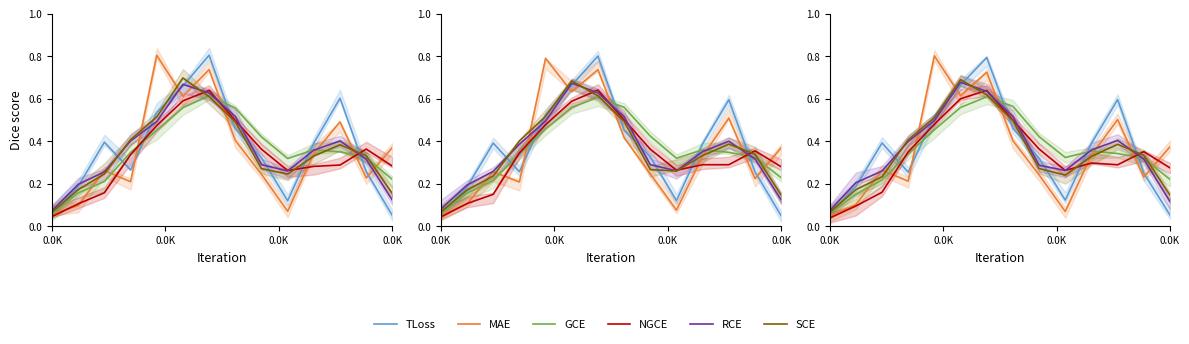

Between 12 and 0.0K, which is larger?

0.0K